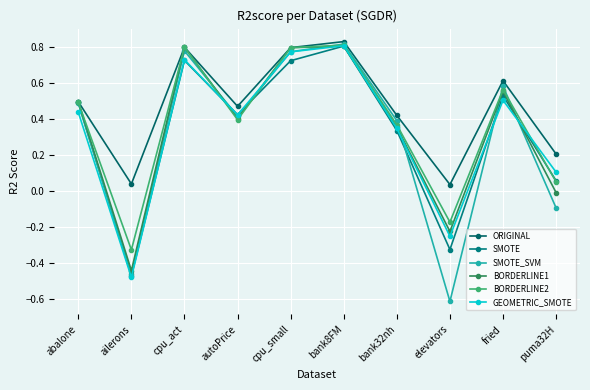

At which category is the sum across all series the highest?

bank8FM